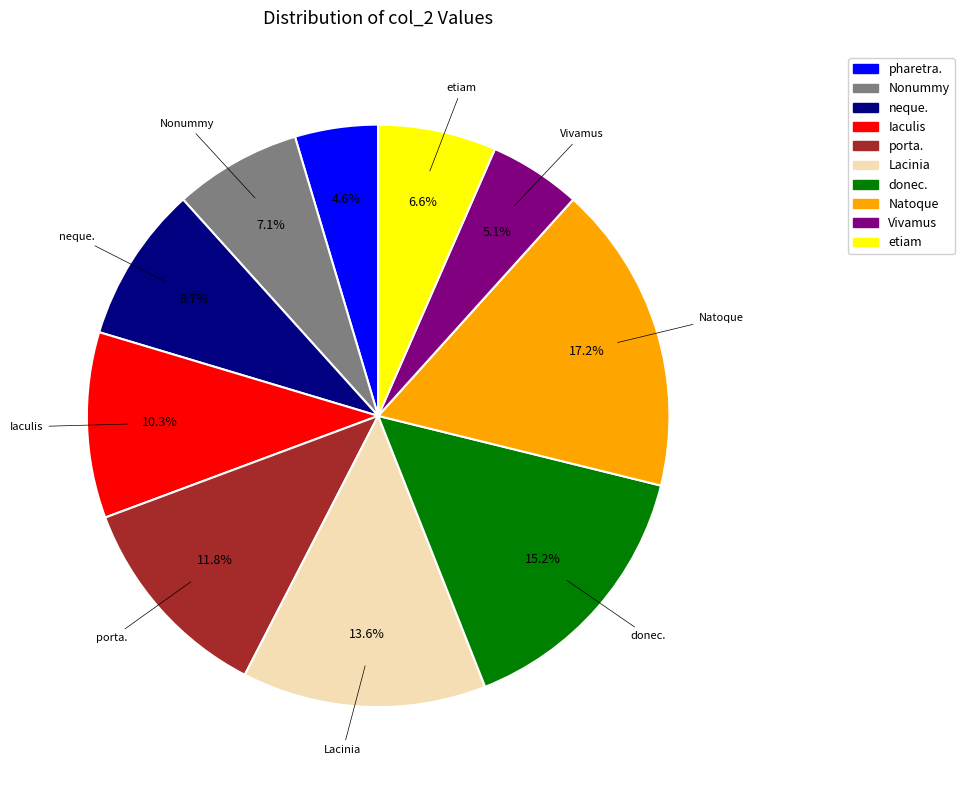

What is the smallest slice in the pie chart?

pharetra.